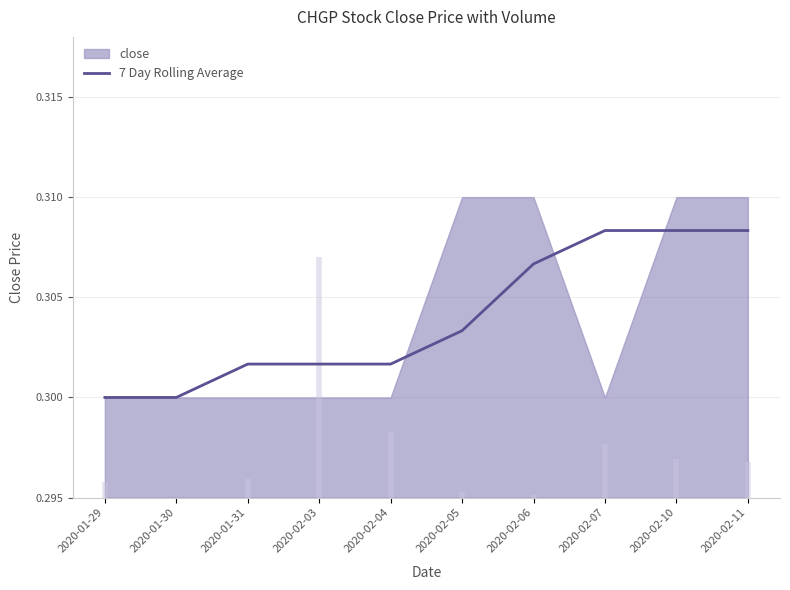

What value does the data have at 2020-01-31?

0.3